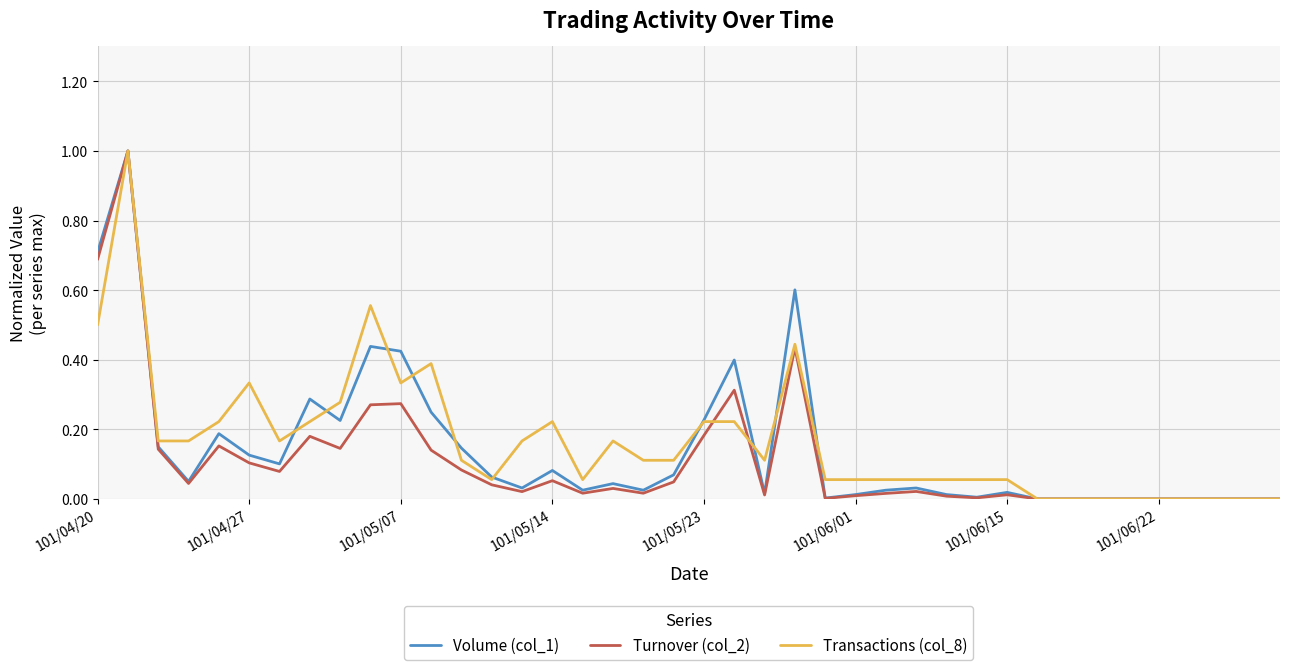

What is the highest value of the Transactions (col_8) series?

1.0